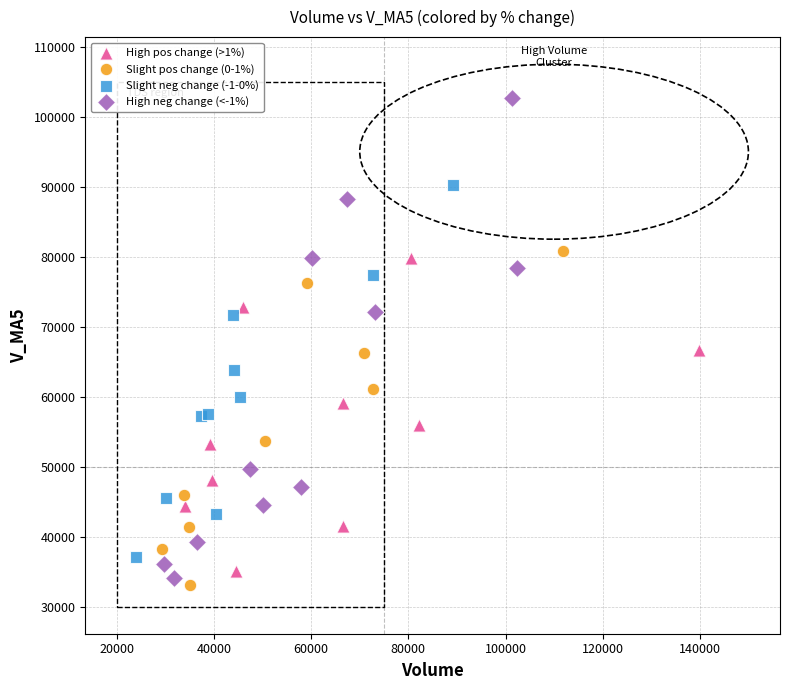

What are all the series names shown in the legend?

High pos change (>1%), Slight pos change (0-1%), Slight neg change (-1-0%), High neg change (<-1%)